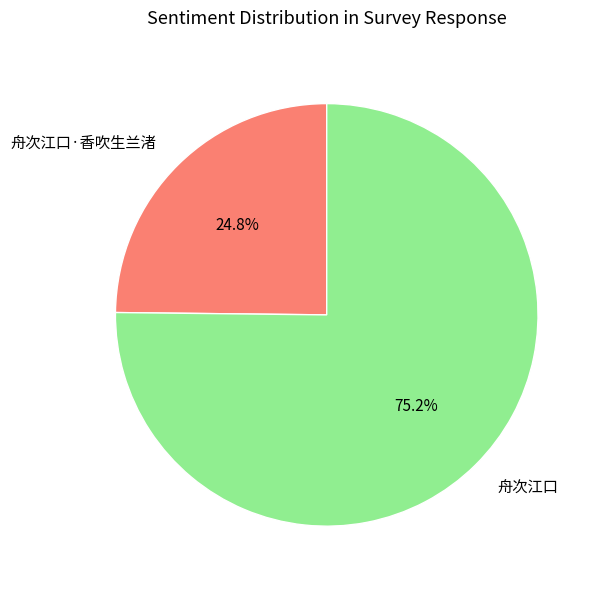

Is it true that 舟次江口 is 84% of the pie?

False